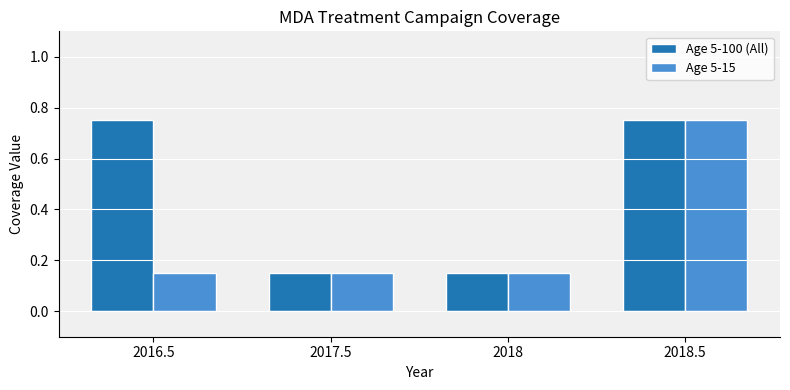

True or false: Age 5-100 (All) has a value of 0.3 at 2017.5.

False